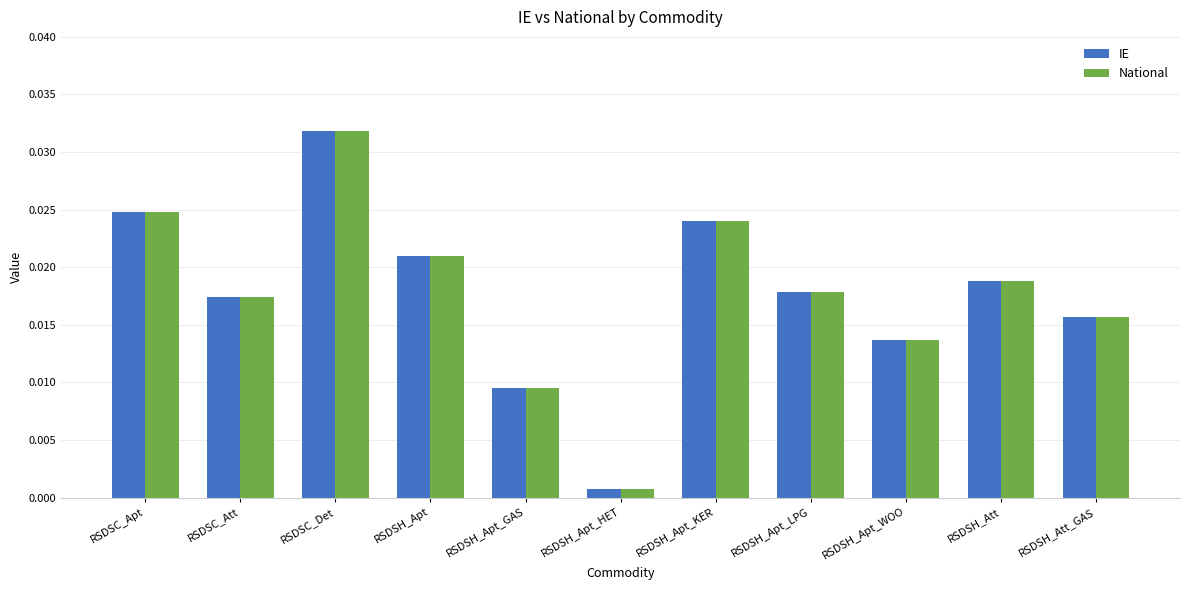

What is the label of the 4th bar from the right?

RSDSH_Apt_LPG